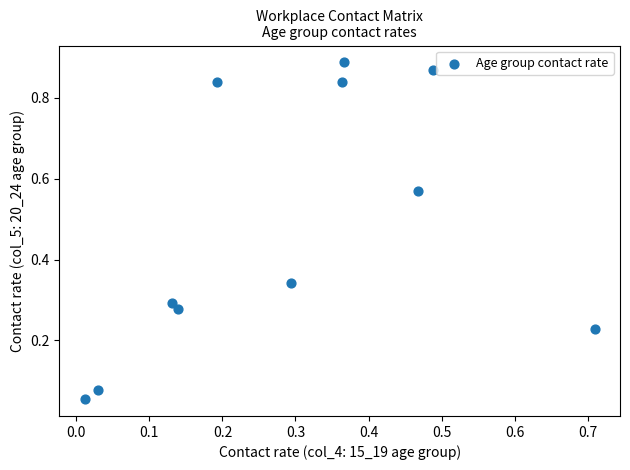

What is the range of X values (max minus min)?

0.7